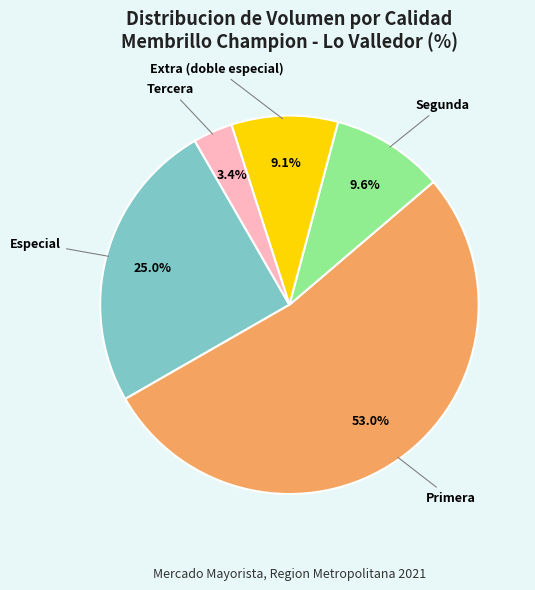

Is there a majority slice in this chart?

Yes